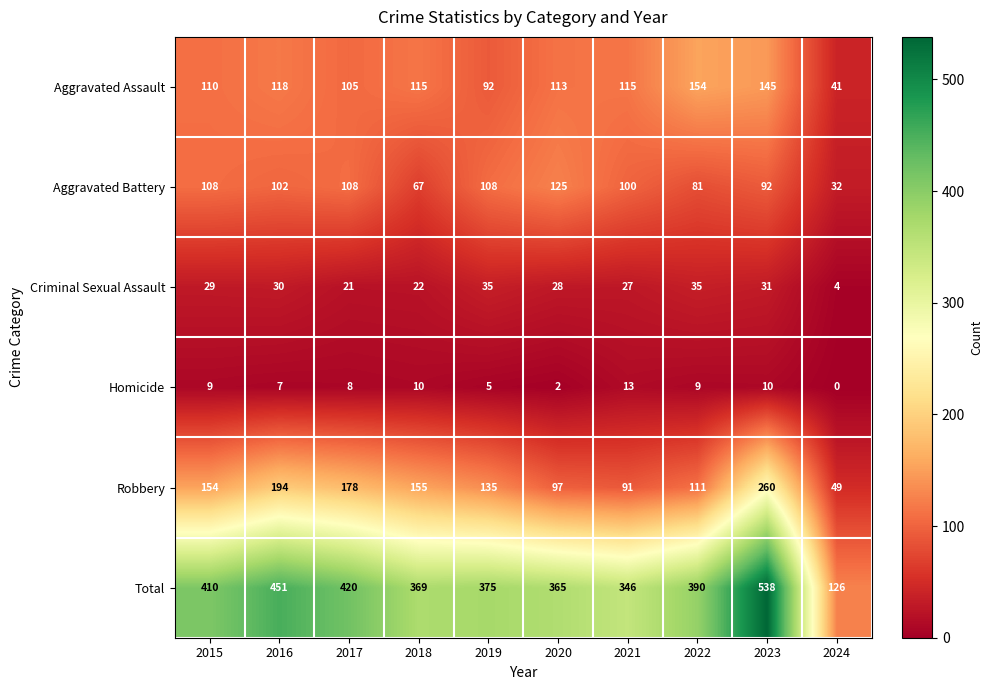

At which category does the chart reach its minimum across all series?

2024